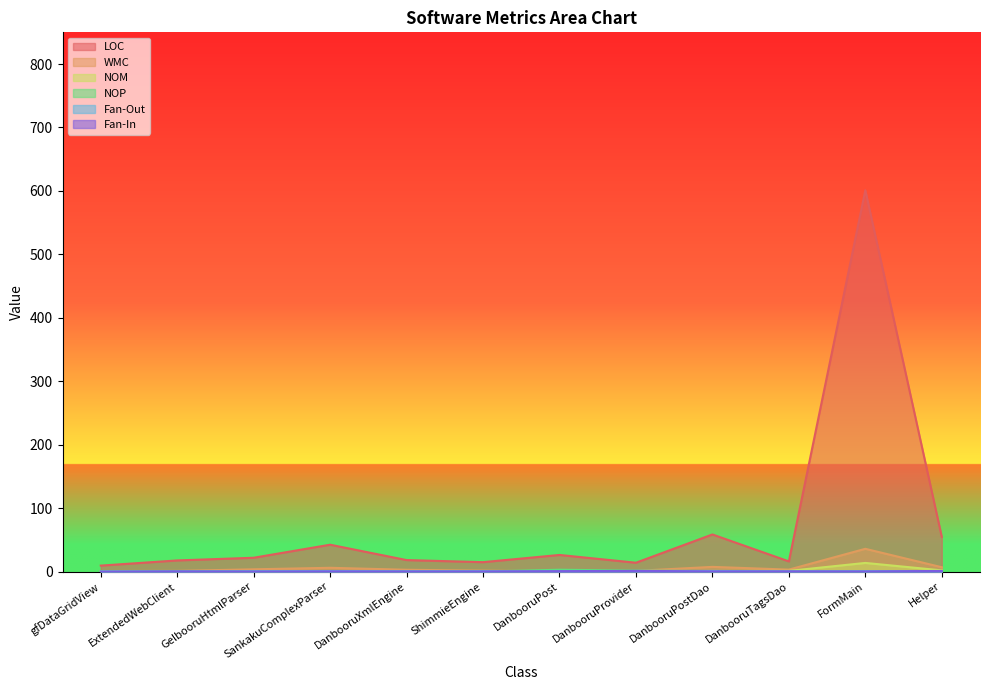

The WMC series shows 7.4 at DanbooruPostDao. True or false?

True